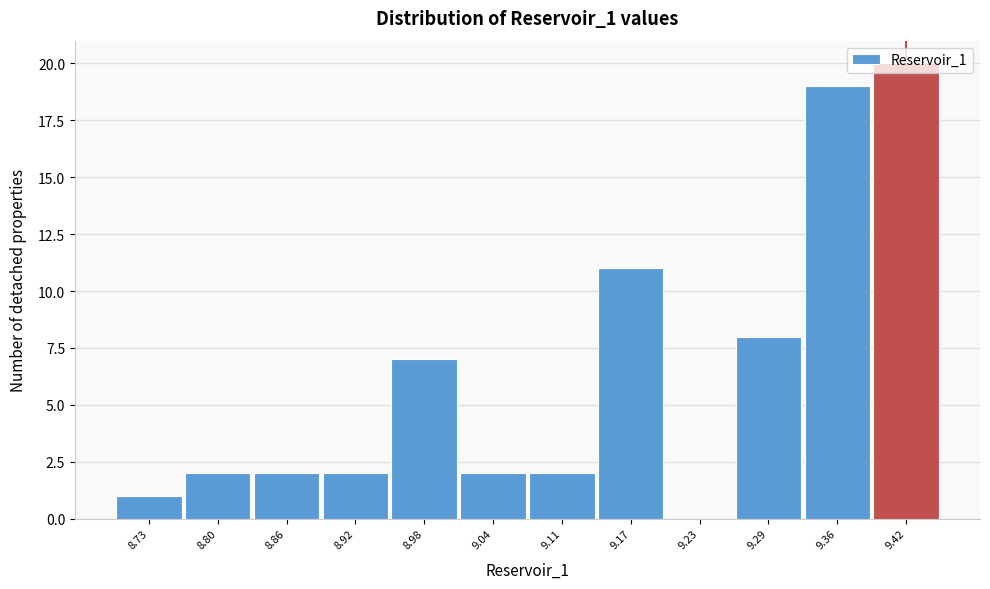

Which category has the highest value across all series?

9.42